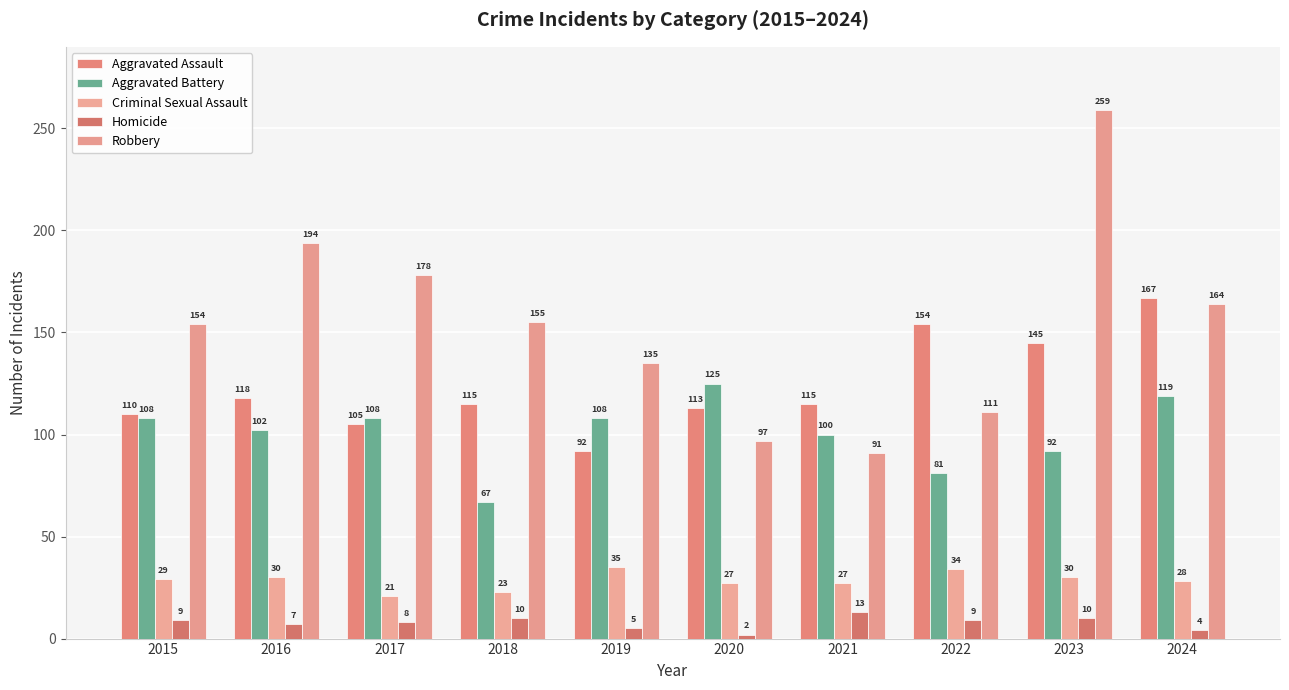

How many data points in Aggravated Battery are less than 108?

5